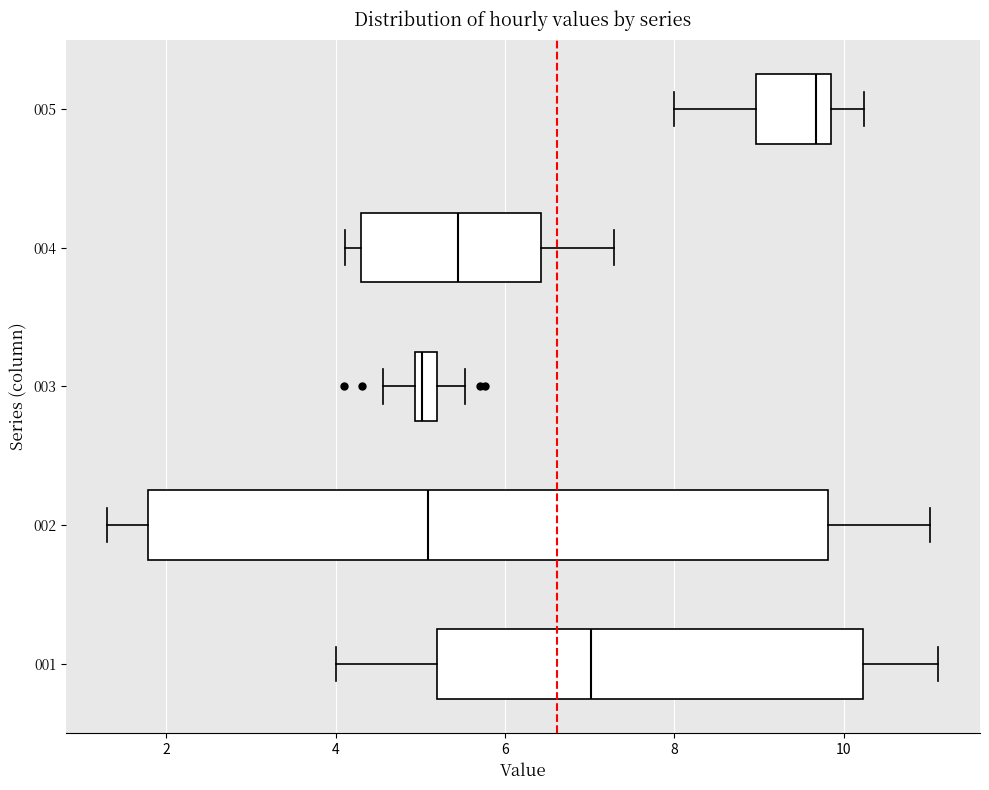

Which box's median line is the furthest to the right?

005